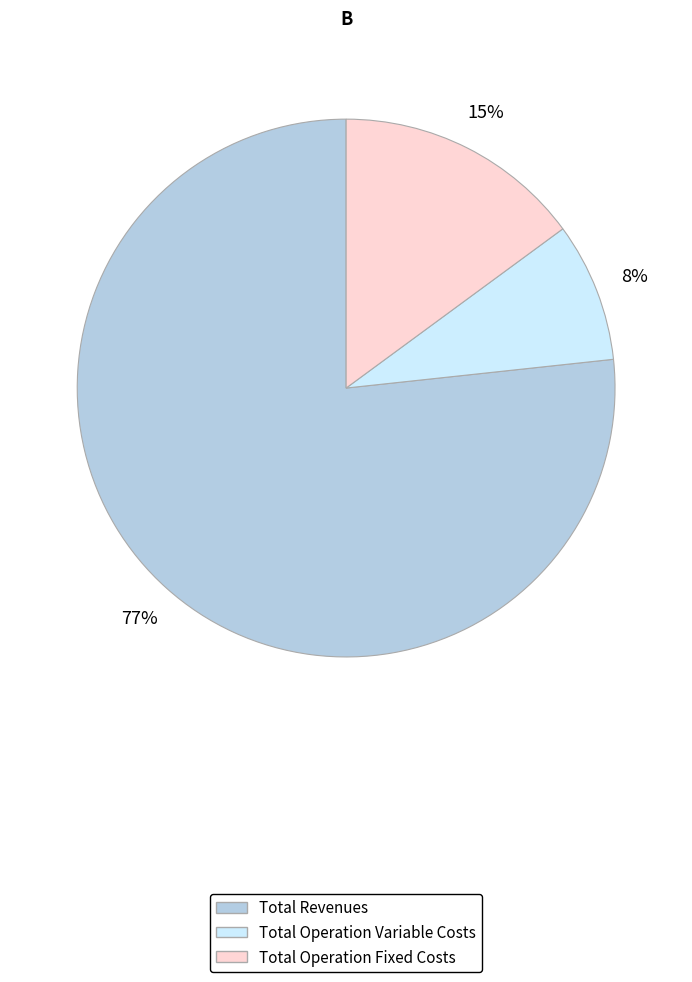

To the nearest percent, what is the average slice percentage?

33%